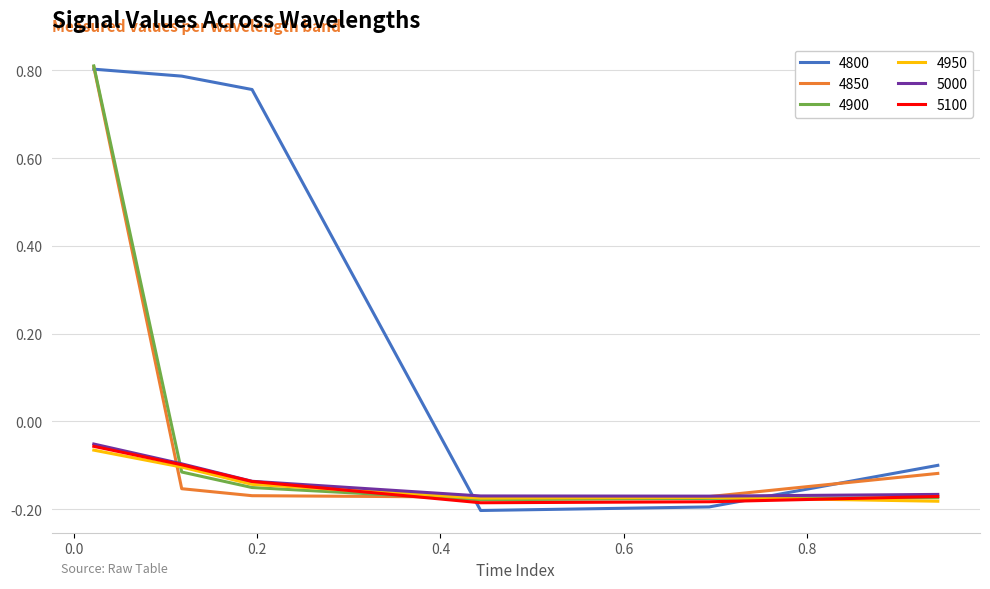

Which series has the widest spread of values?

4800